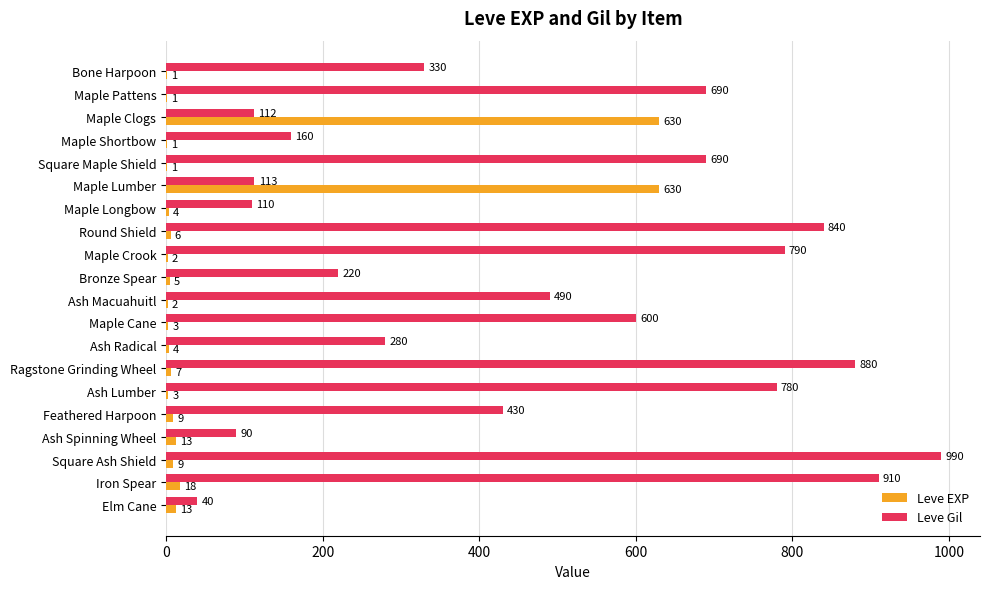

Which series has the largest total across all categories?

Leve Gil